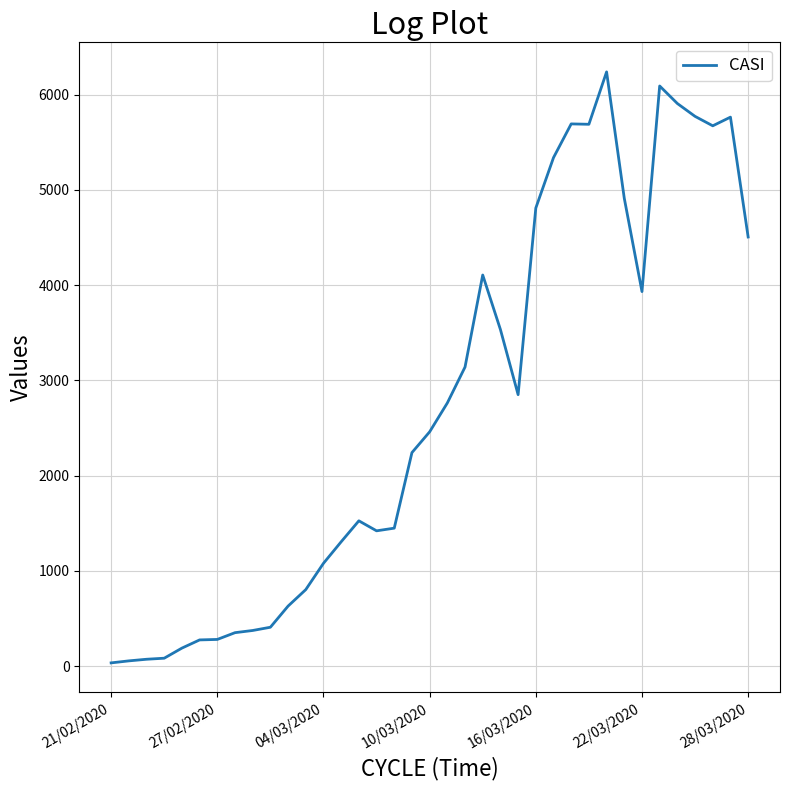

What is the maximum value shown in the chart?

6238